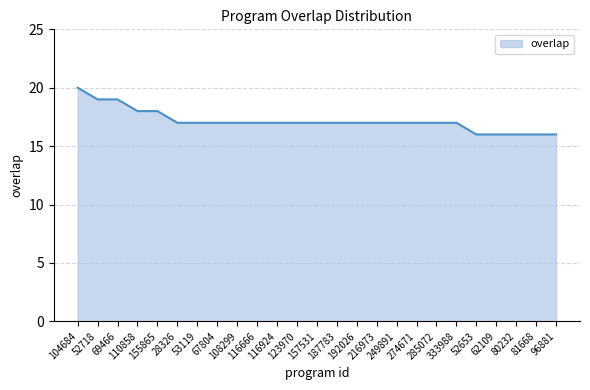

What is the difference between the maximum and minimum values?

4